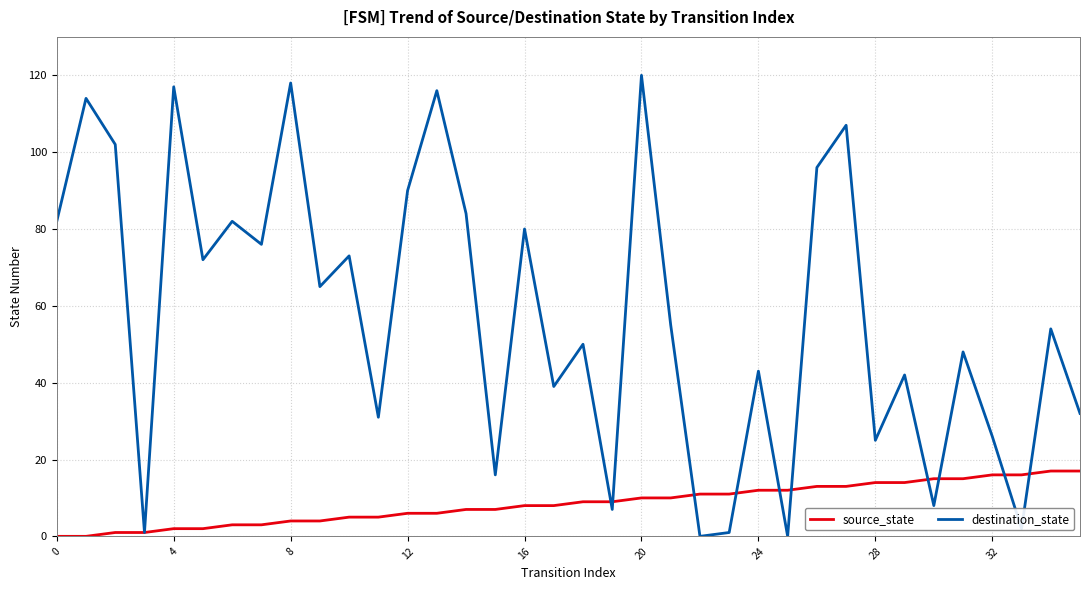

List the series in order of their peak value, lowest first.

source_state, destination_state